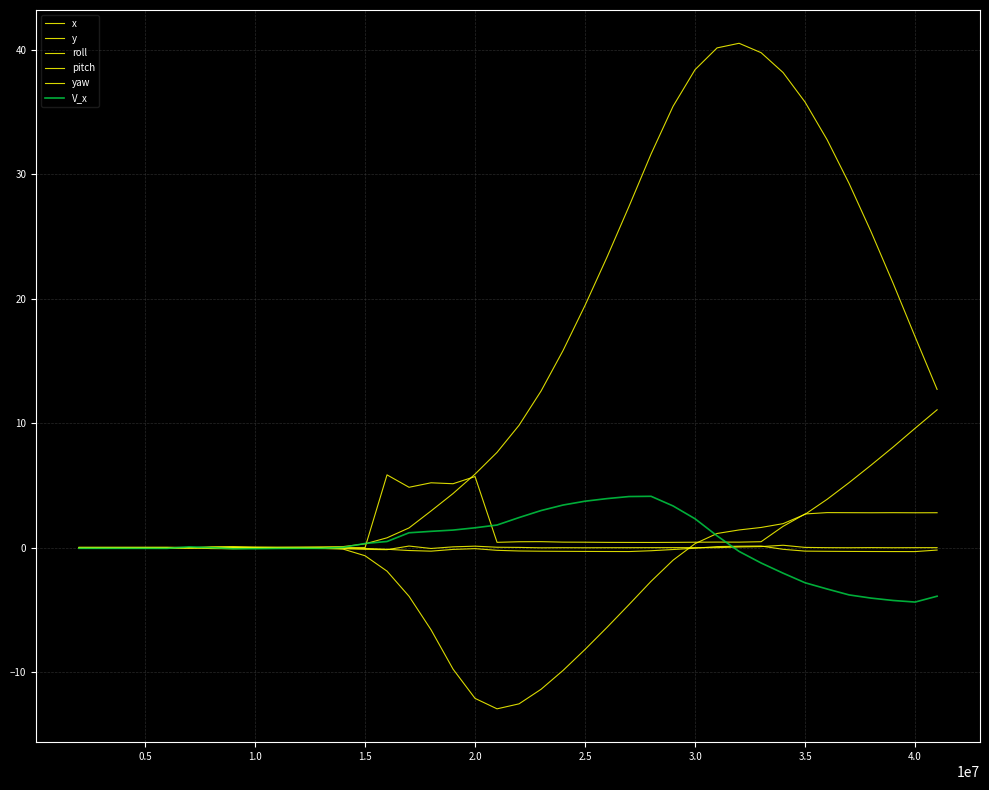

Rank the series by their maximum value, from highest to lowest.

x, y, yaw, V_x, roll, pitch